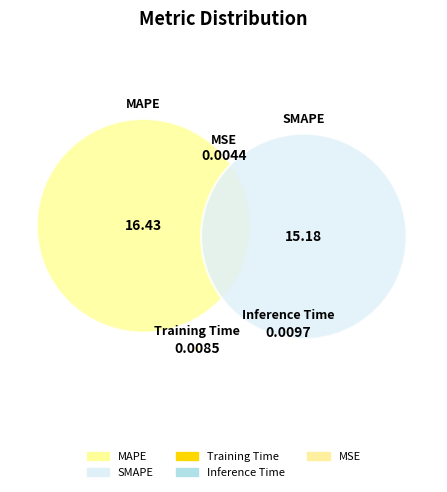

How many slices are in this pie chart?

5